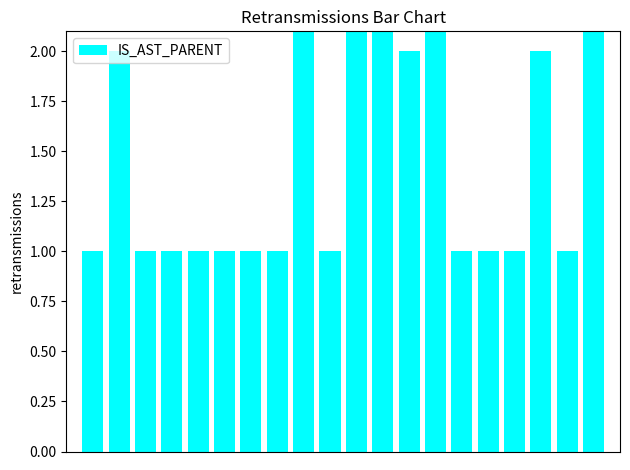

Reading left to right, extract all data points from this chart.

1	2	1	1	1	1	1	1	3	1	5	3	2	3	1	1	1	2	1	17